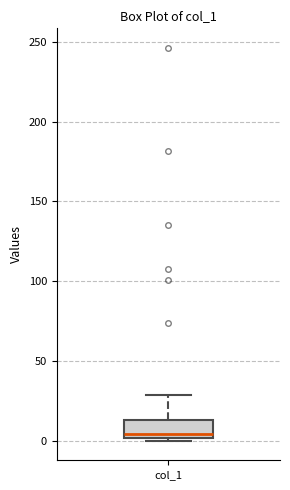

Transcribe this box plot: give where the median line is, the range the box spans, and where the two whiskers end, as read against the y-axis. The values are not printed on the chart, so give them approximately, as read against the axis.

median 5, box 0 to 15, whiskers 0 (just below the box's lower edge) to 30